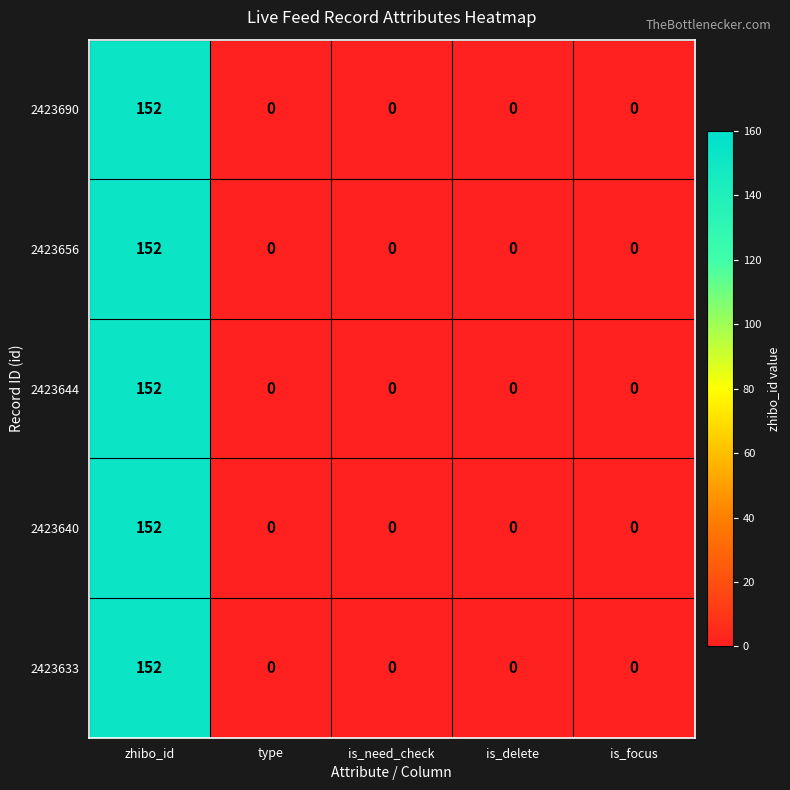

What is the highest value of the 2423644 series?

152